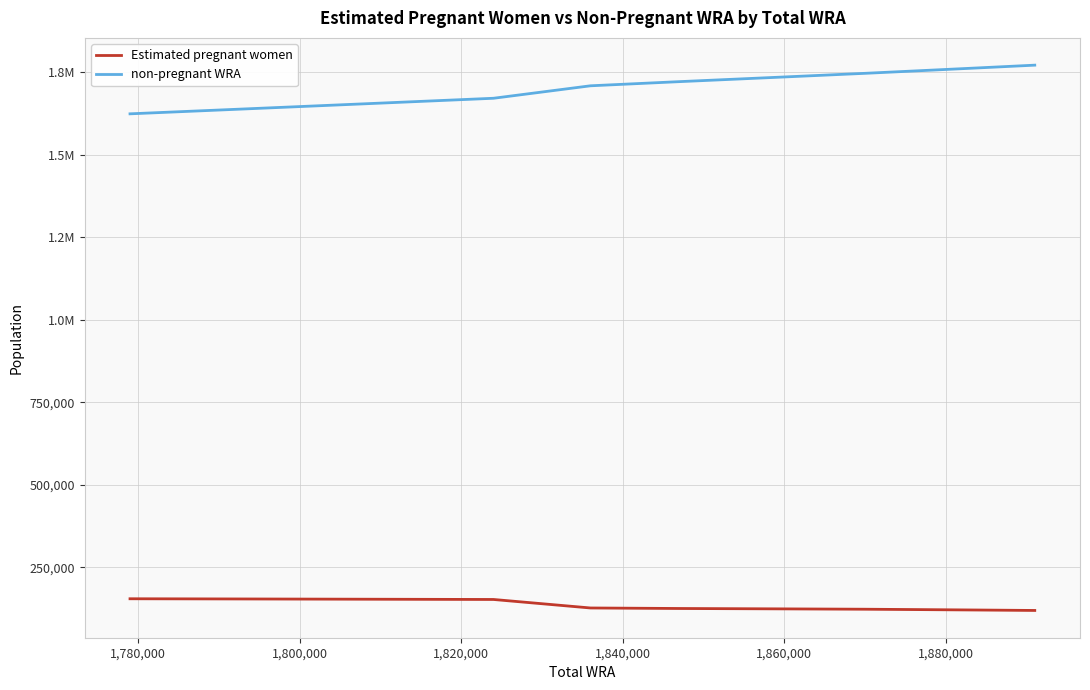

What is the maximum value shown in the chart?

1771198.0